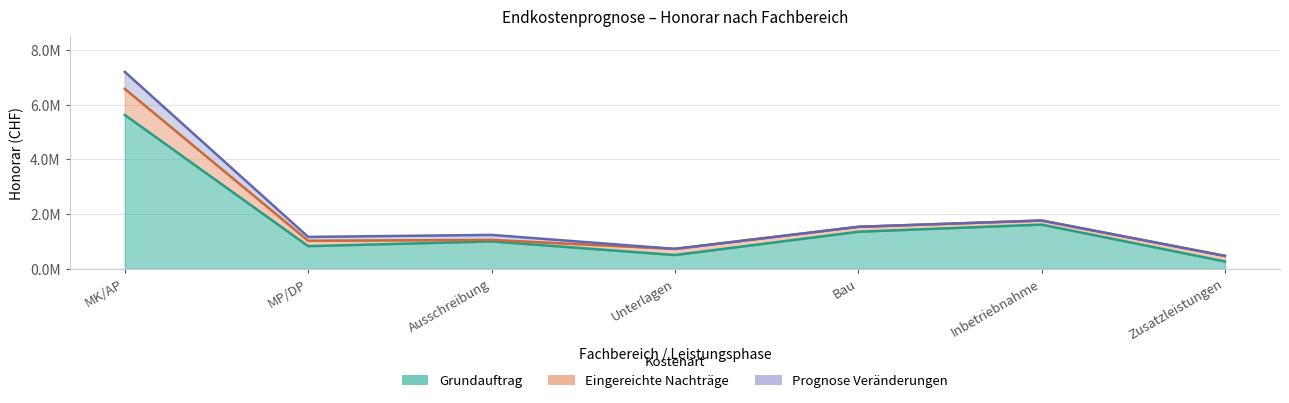

What is the sum of the Prognose Veränderungen values at MP/DP and Unterlagen?

139757